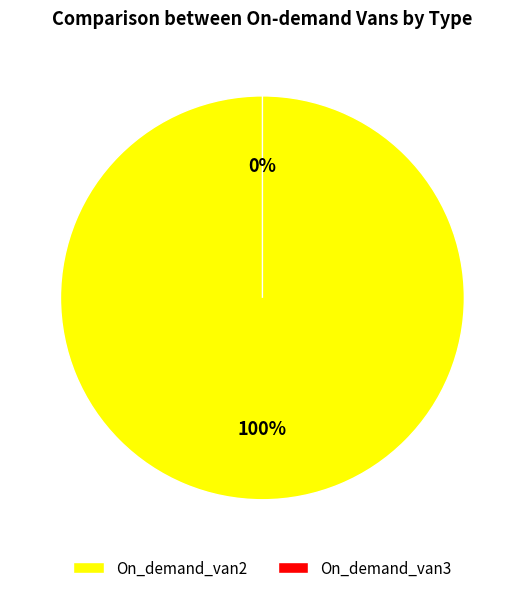

Which category has the smallest portion of the pie?

On_demand_van3